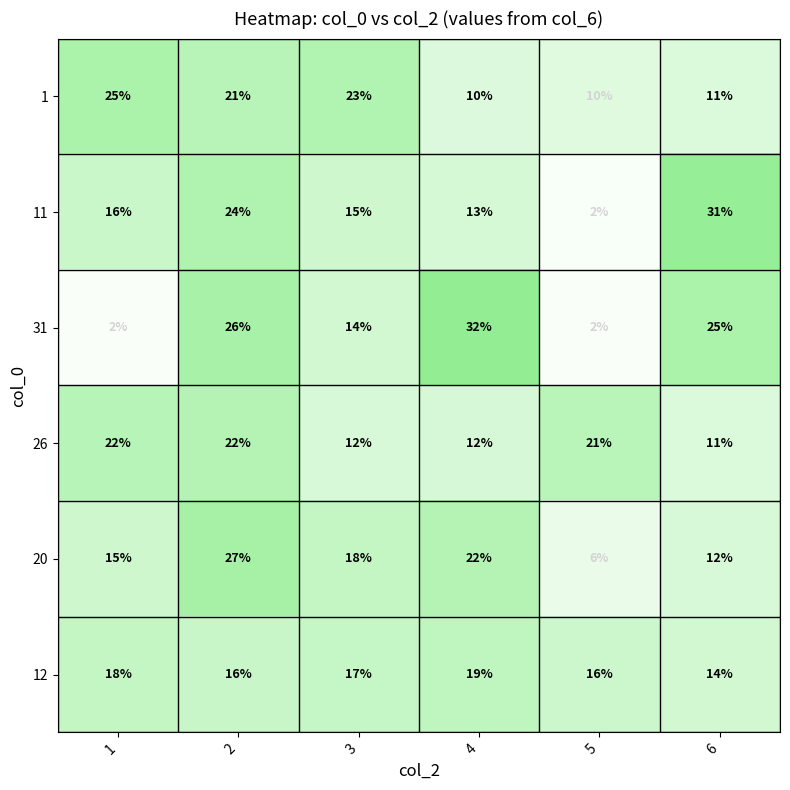

Rank the series by their maximum value, from lowest to highest.

12, 26, 1, 20, 11, 31